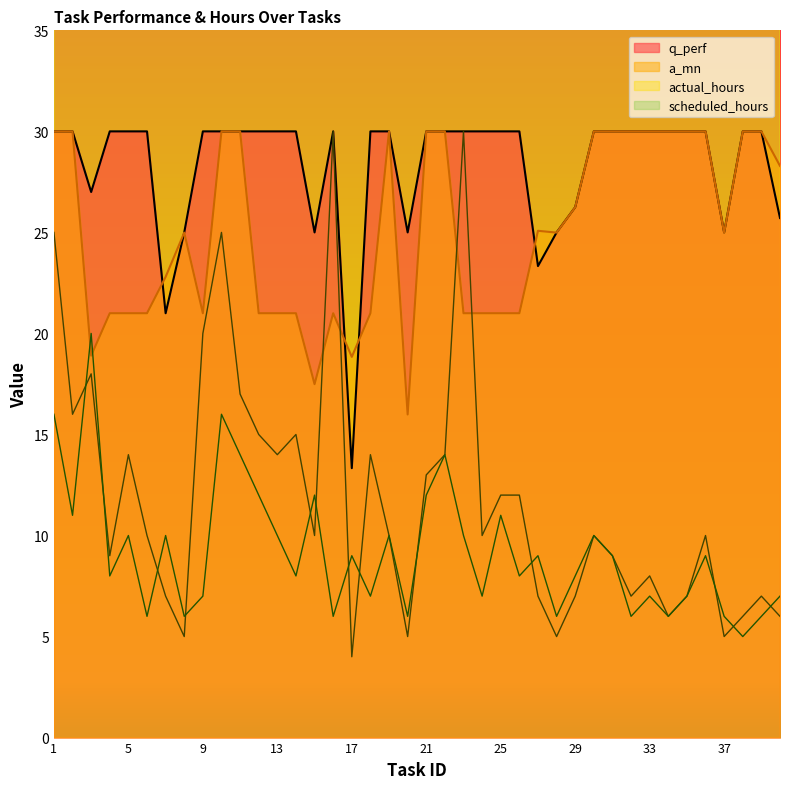

Rank the series at 9 from lowest to highest value.

scheduled_hours, actual_hours, a_mn, q_perf